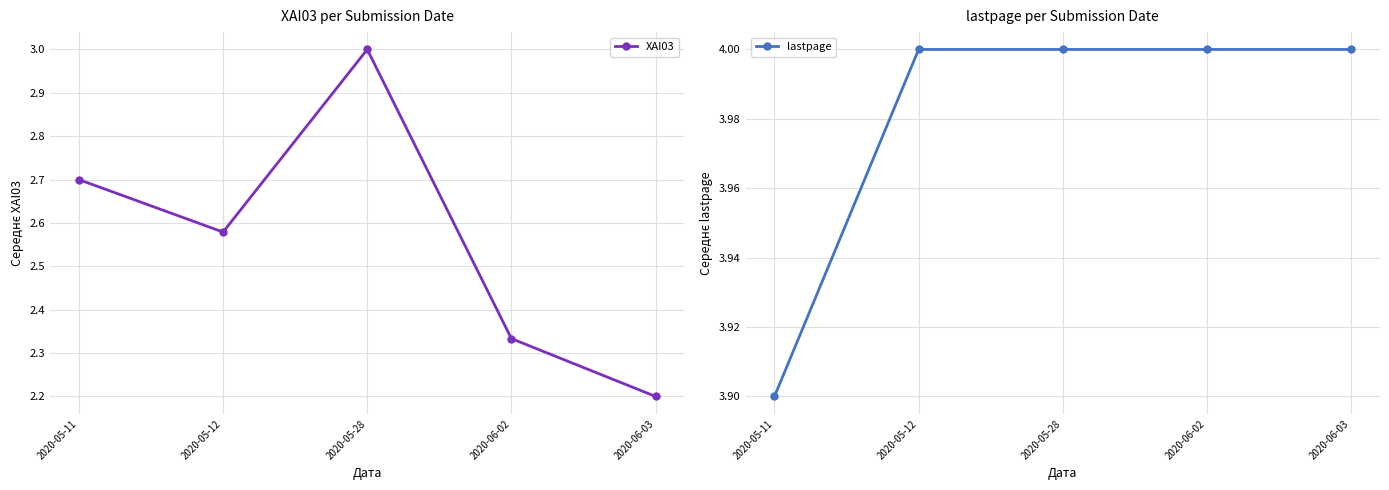

How many interior local valleys does the XAI03 series have?

1